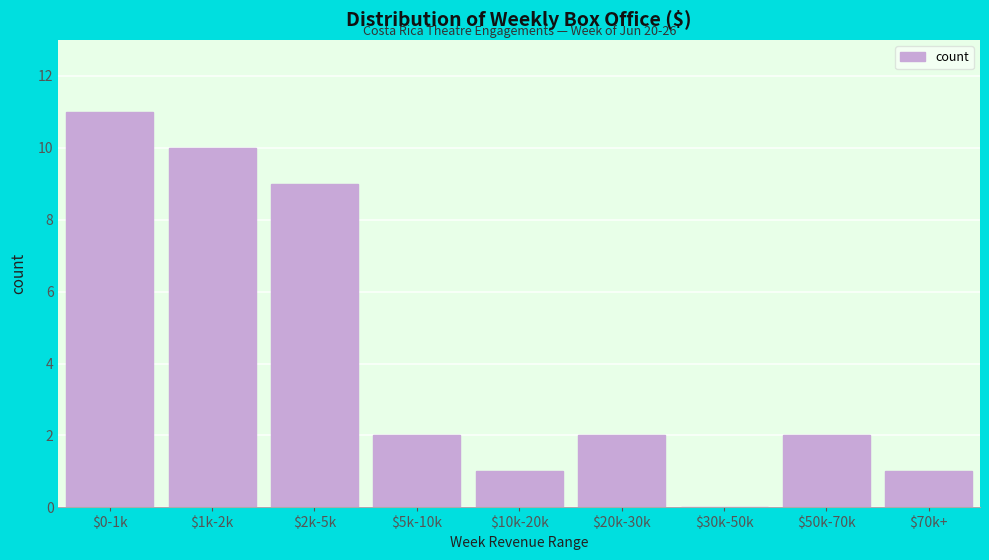

The chart shows a value of 3 at $5k-10k. True or false?

False